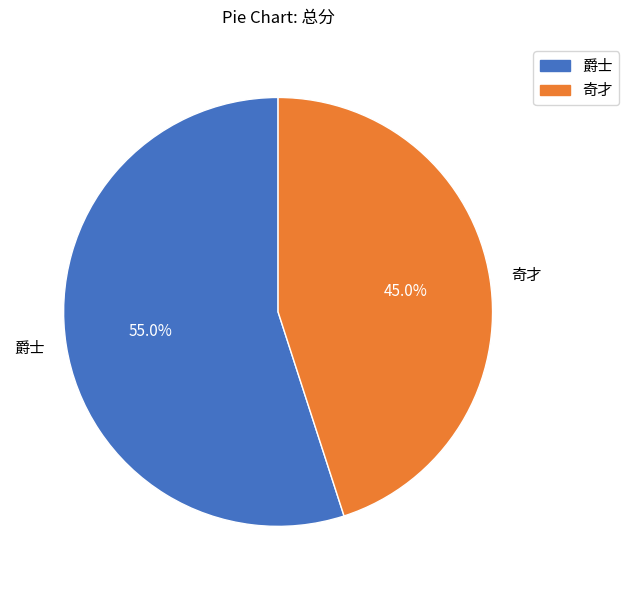

What is the smallest slice in the pie chart?

奇才